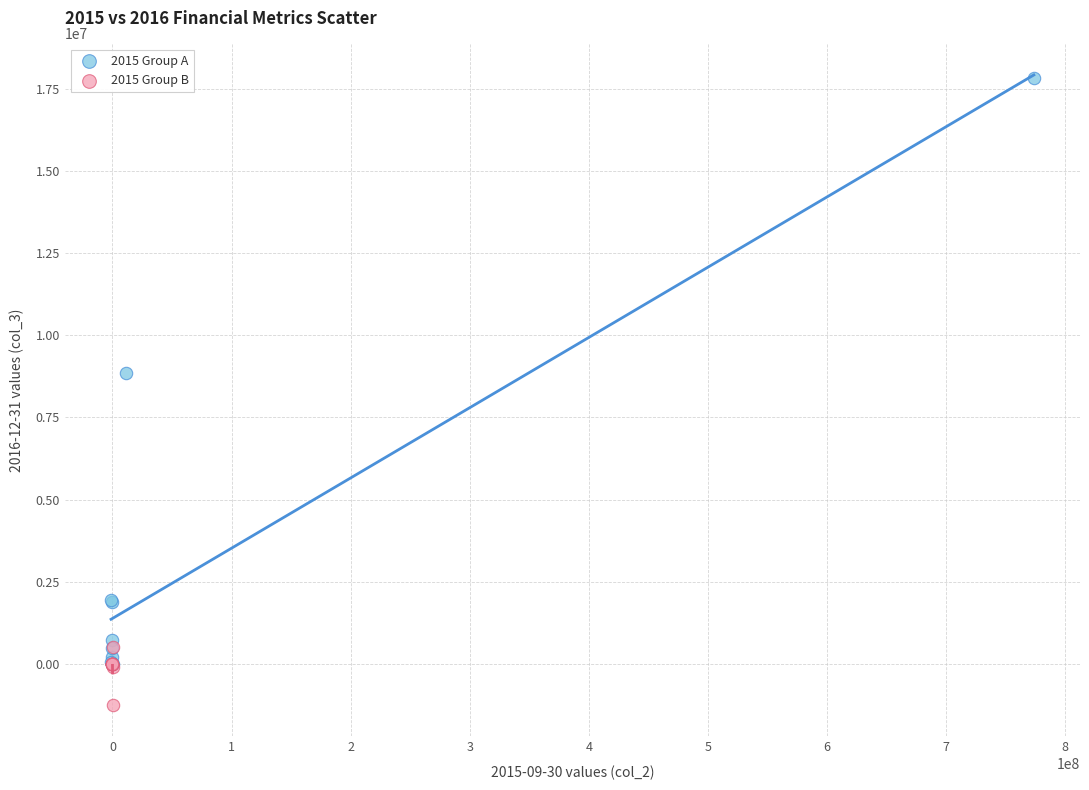

Which series contains the highest Y value?

2015 Group A